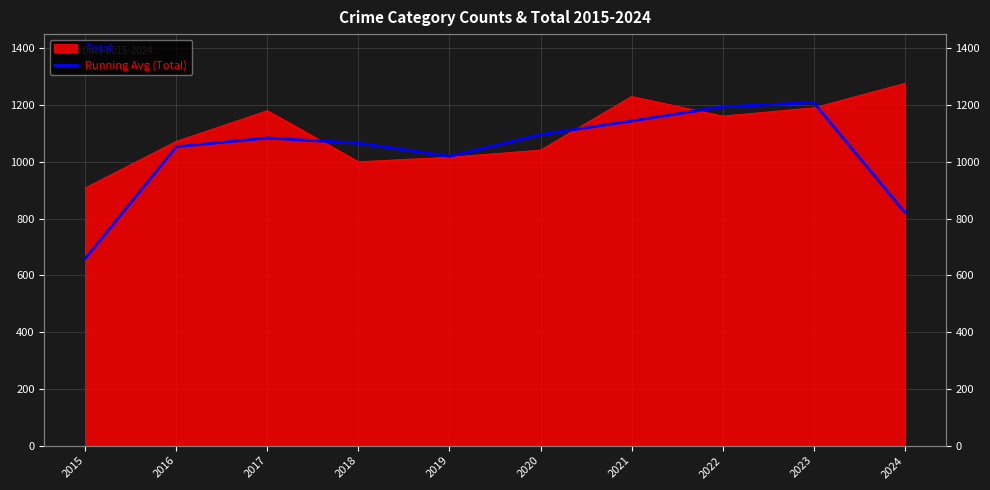

How many interior local peaks (higher than both neighbors) does the data have?

2